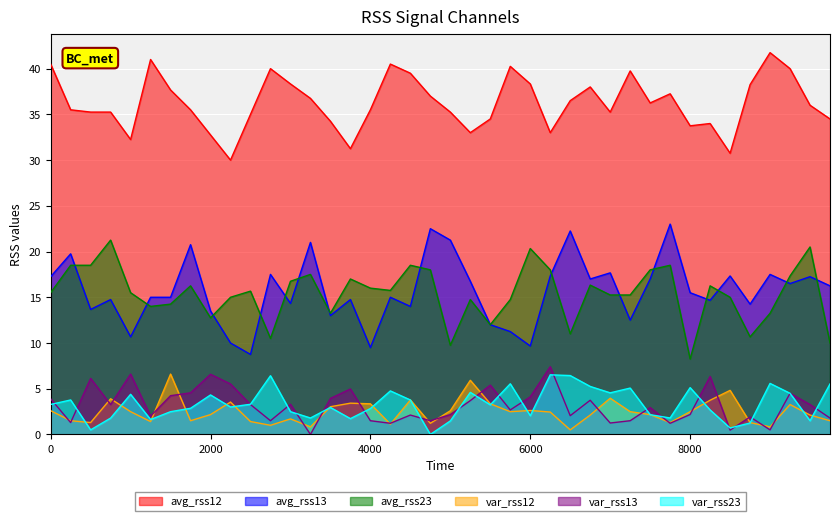

True or false: var_rss12 and avg_rss13 cross at least once.

False